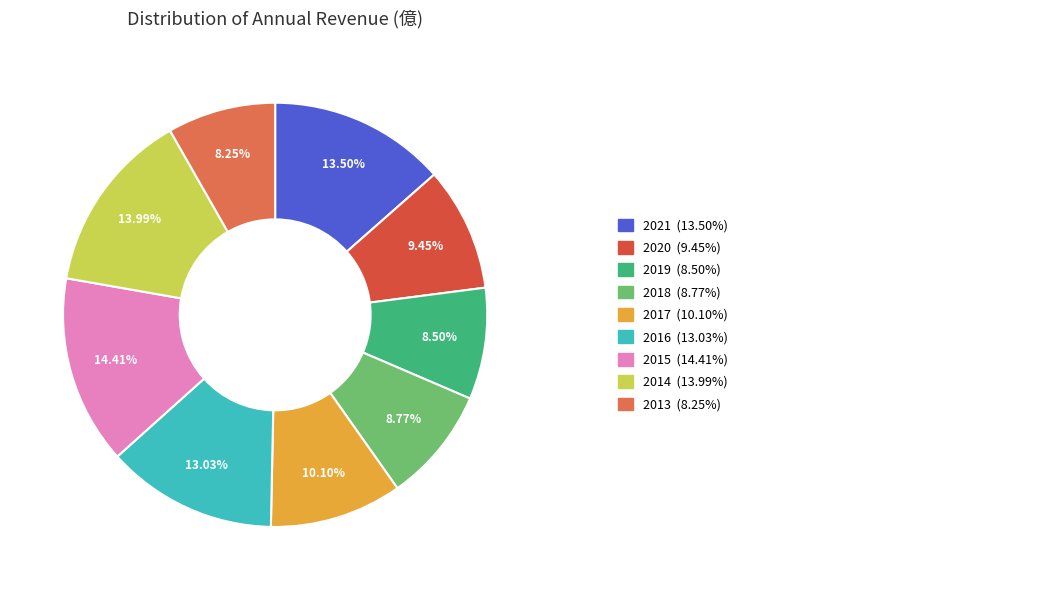

To the nearest percent, what is the average slice percentage?

11%